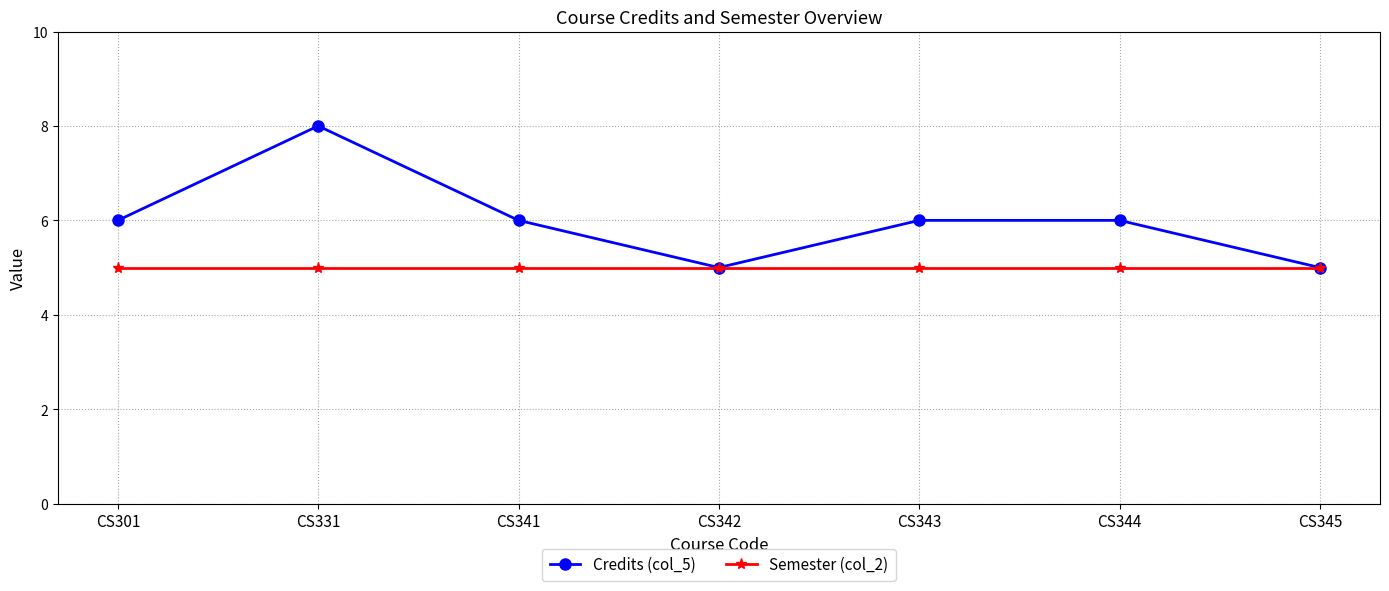

What is the approximate value of Credits (col_5) at CS343?

6